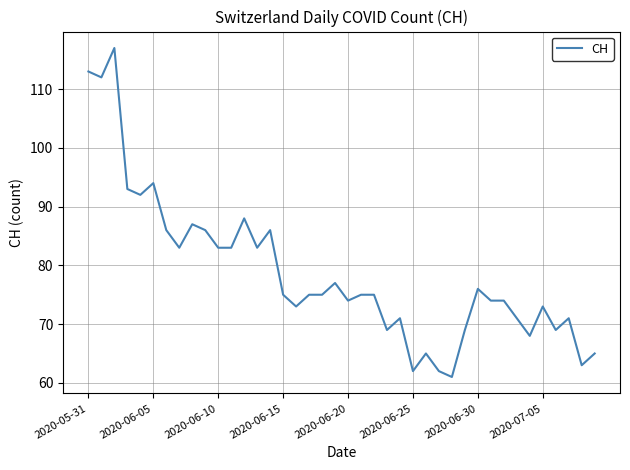

What is the difference between the maximum and minimum values?

56